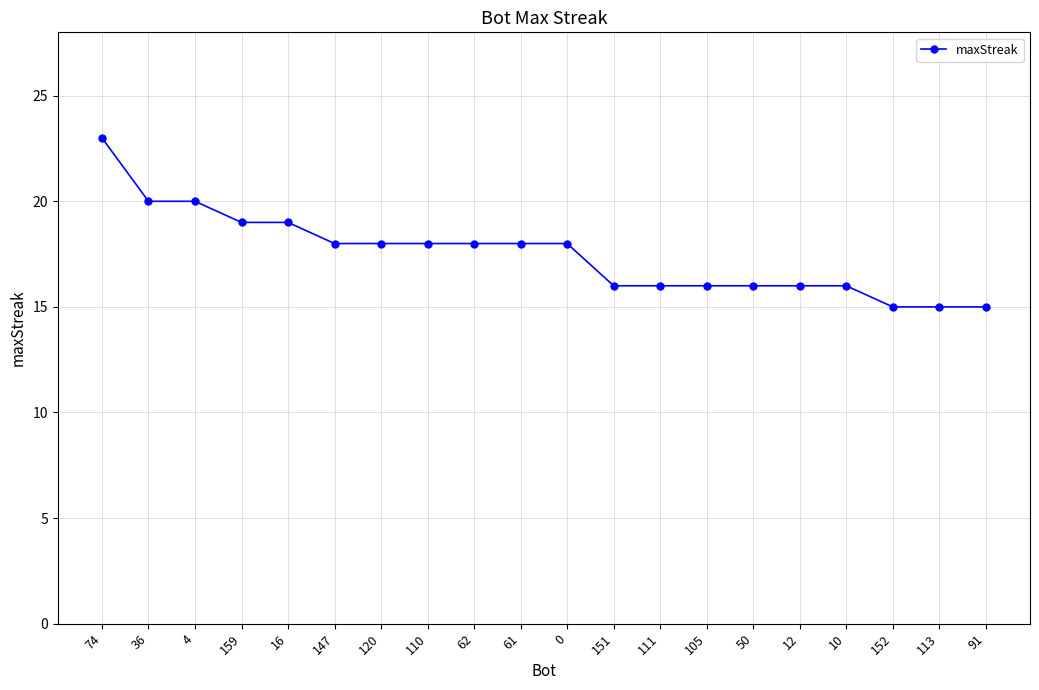

Between 16 and 113, which is larger?

16